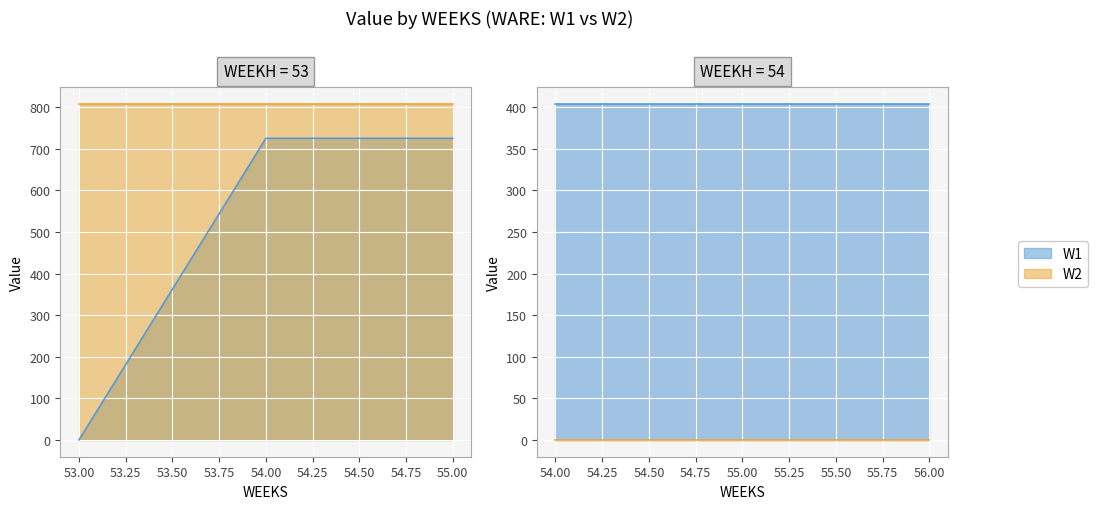

True or false: Value has a value of 1131.2 at 55.

False